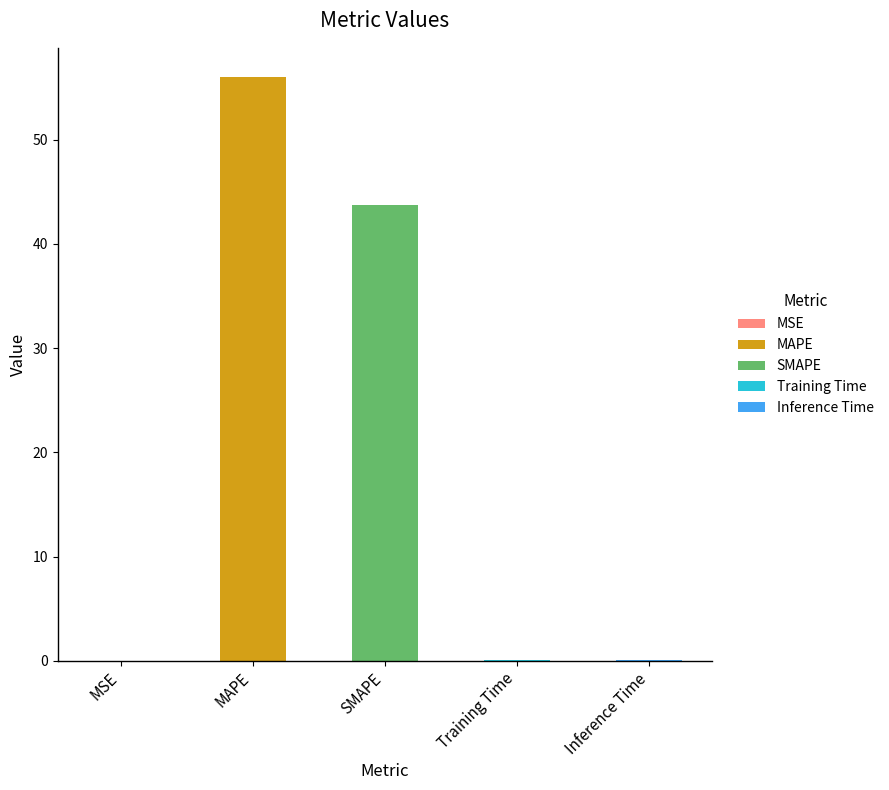

What is the sum of the values at MSE and Inference Time?

0.1